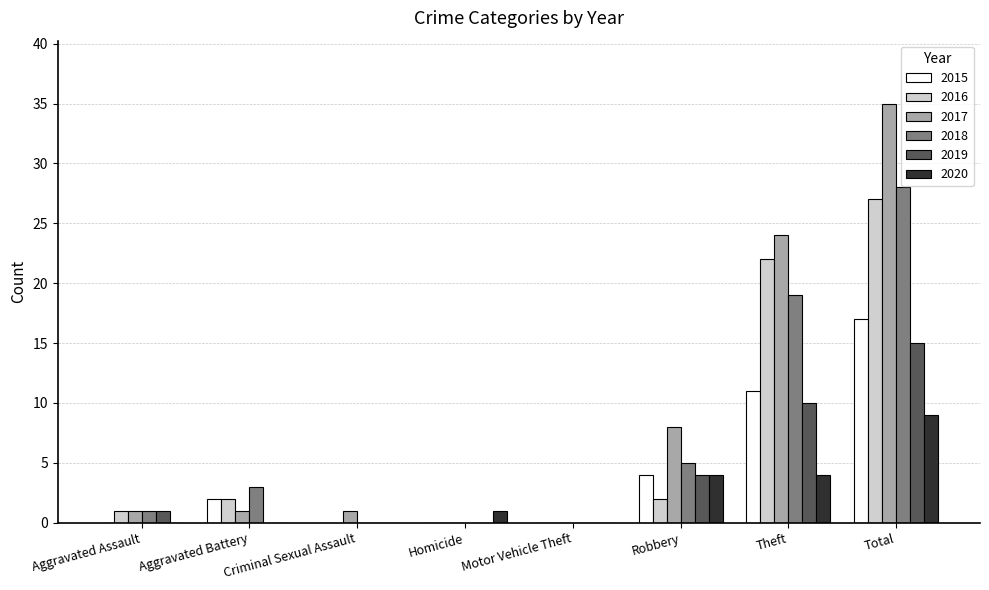

Which series changed the most between Homicide and Theft?

2017